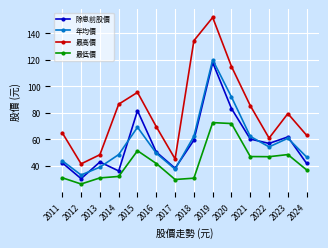

Is the value of 除息前股價 at 2021 greater than the value of 最低價 at 2013?

Yes